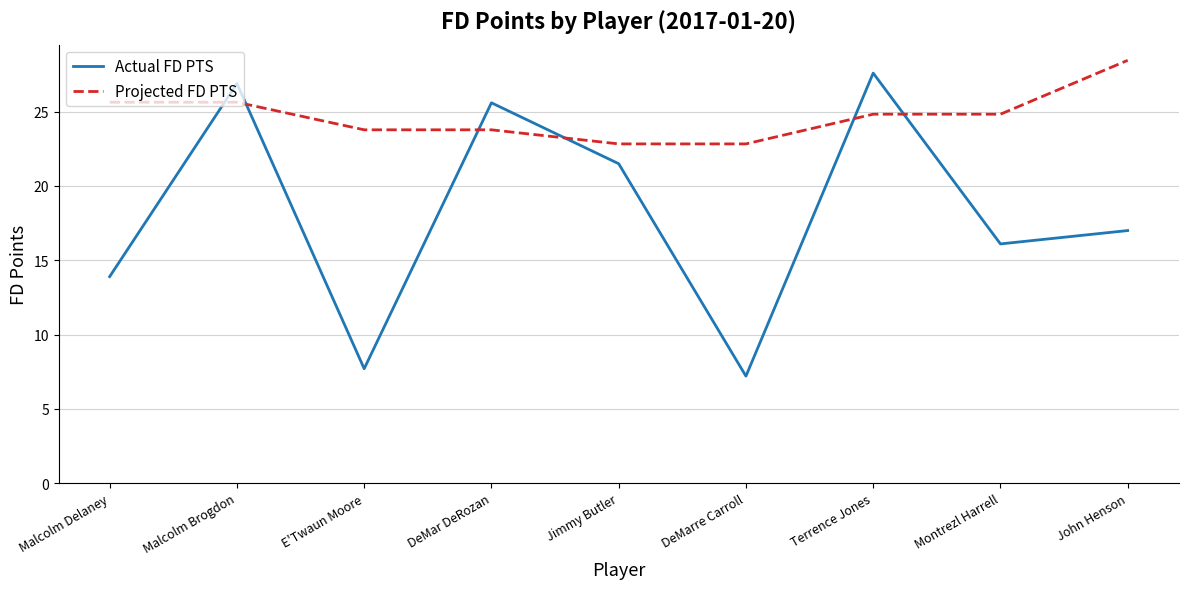

Does the chart display data point markers on the line(s)?

No